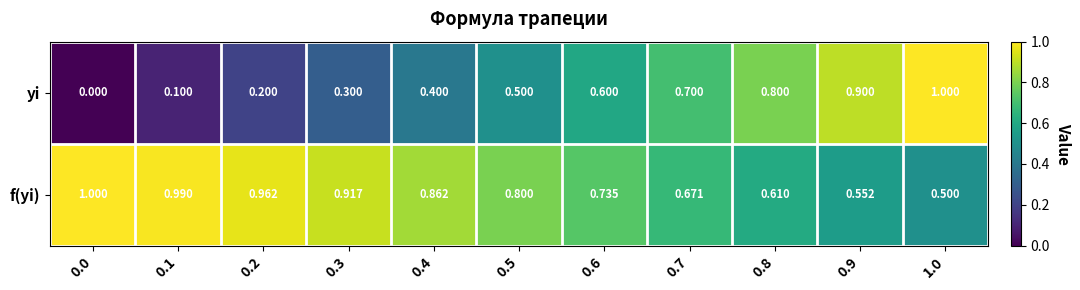

At 0.7, list the series in order from smallest to largest.

f(yi), yi